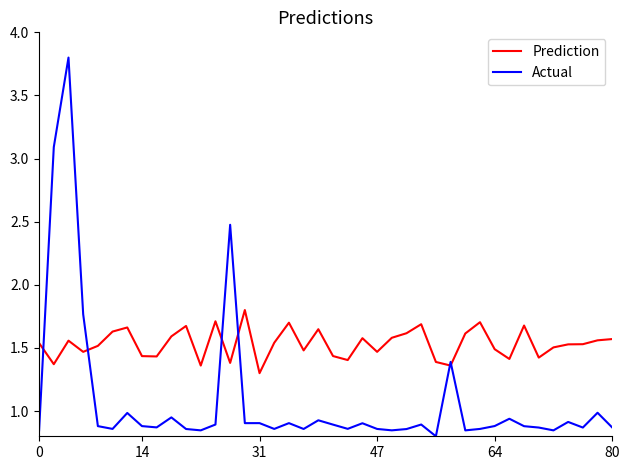

Which series has the widest spread of values?

Actual